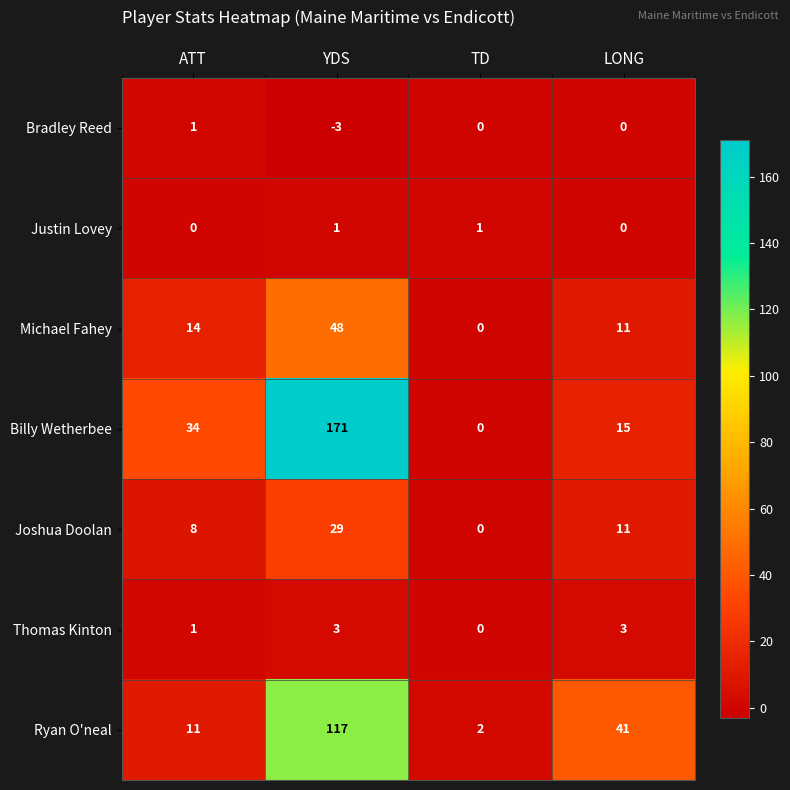

Is the value of Billy Wetherbee at TD greater than the value of Thomas Kinton at YDS?

No